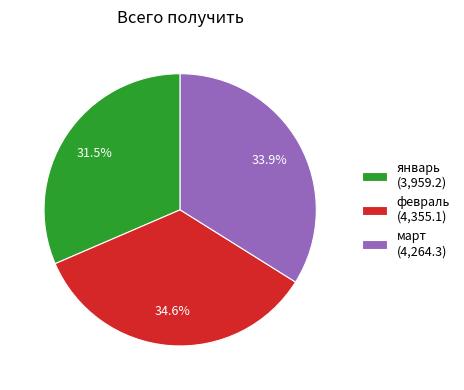

How many slices are in this pie chart?

3